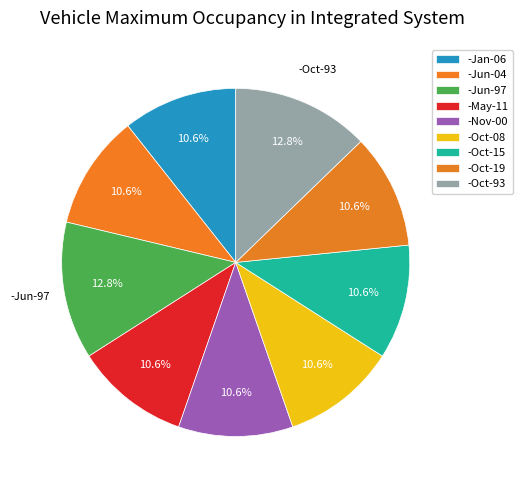

What percentage is NOT represented by -Oct-08?

89.4%